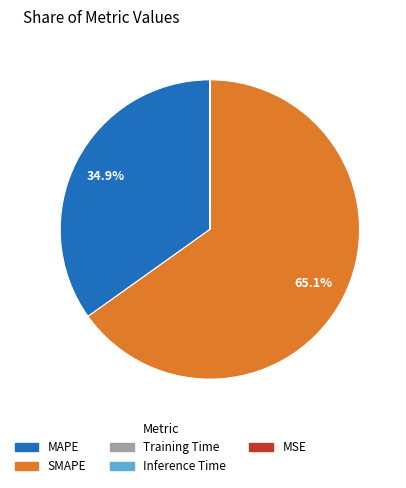

What portion of the pie excludes SMAPE?

34.9%